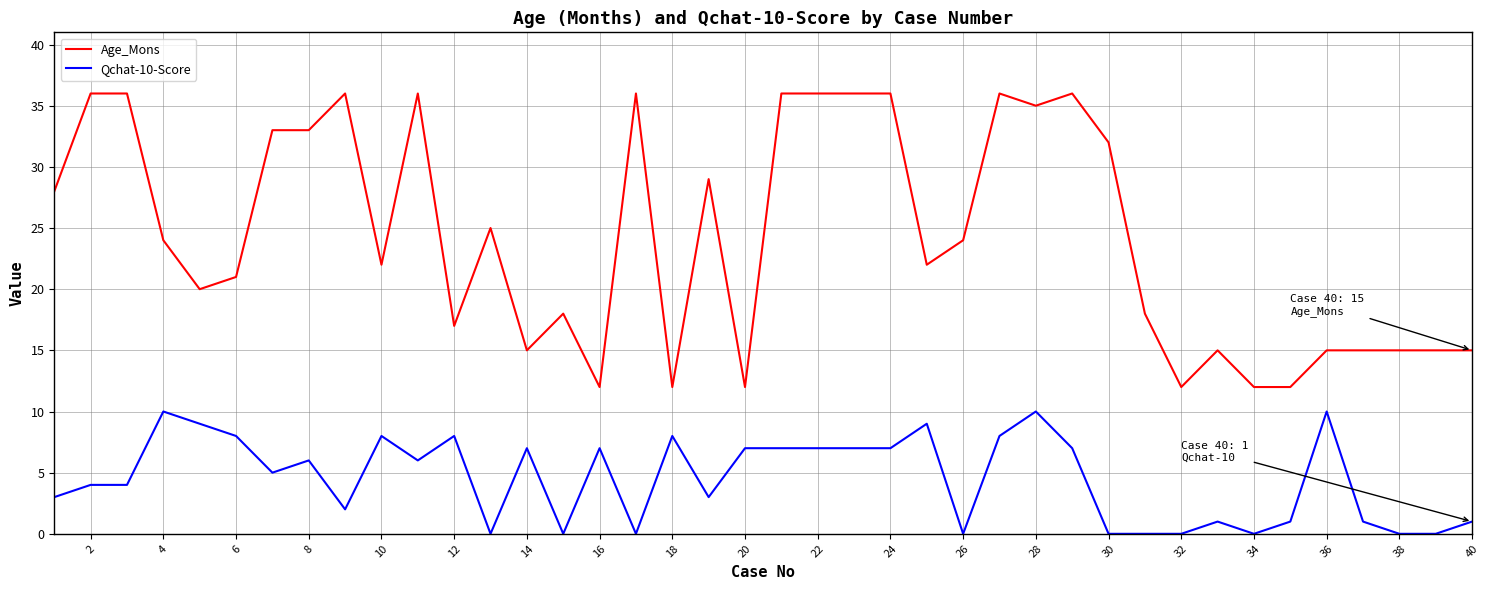

True or false: Qchat-10-Score and Age_Mons cross at least once.

False